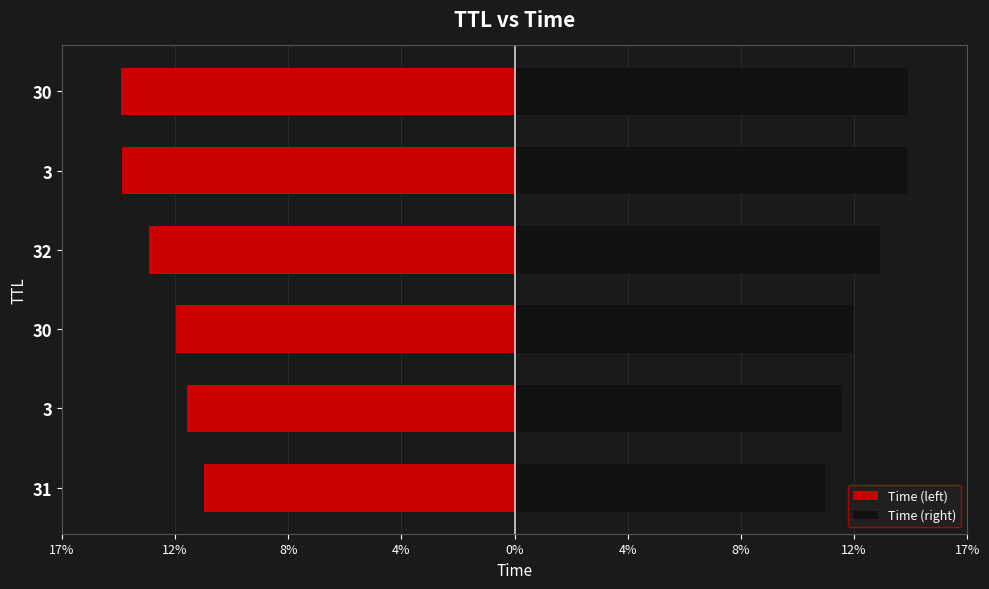

List the series in order of their peak value, highest first.

Time (right), Time (left)